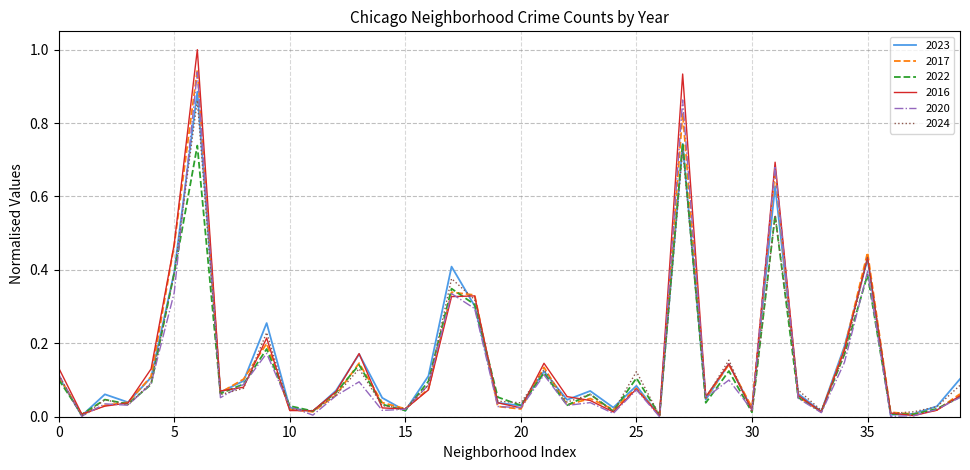

What is the maximum value shown in the chart?

1.0